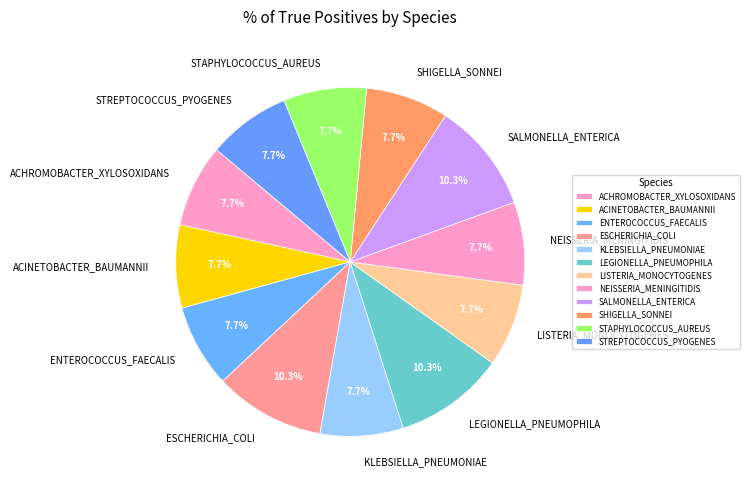

To the nearest percent, what is the average slice percentage?

8%